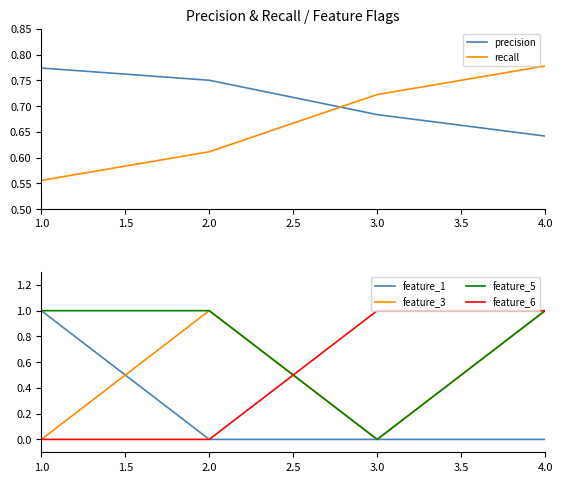

What is the minimum value for precision?

0.6